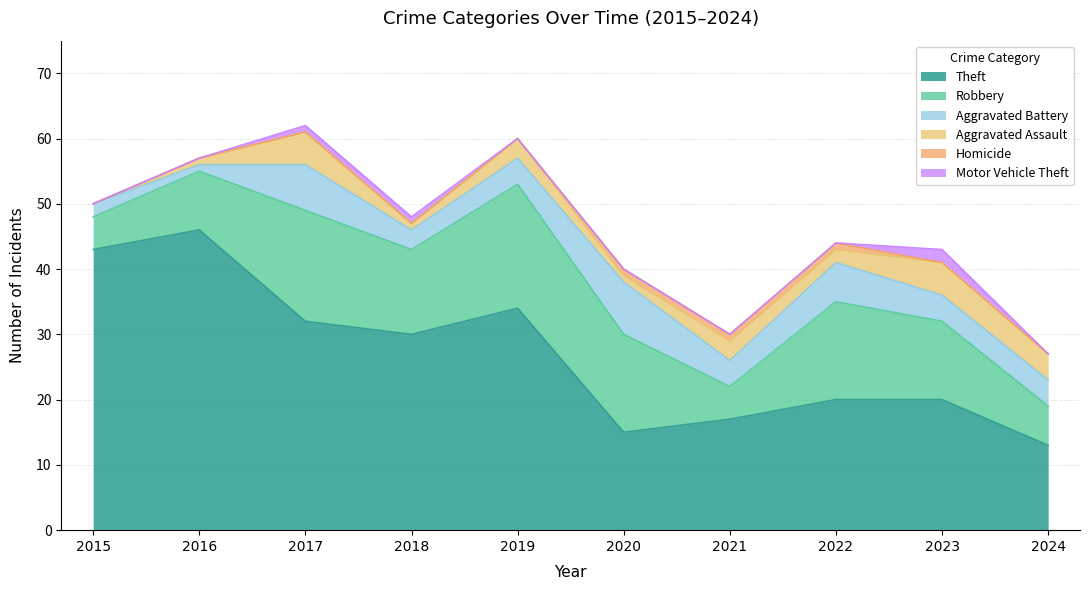

What is the sum of all Theft values?

270